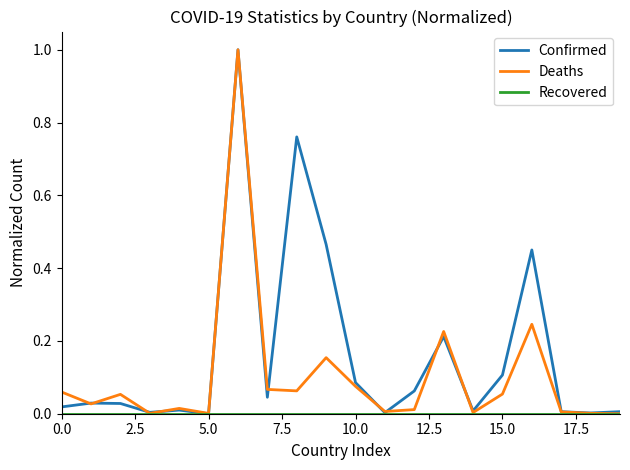

What is the difference between the maximum and minimum values in the Deaths series?

1.0